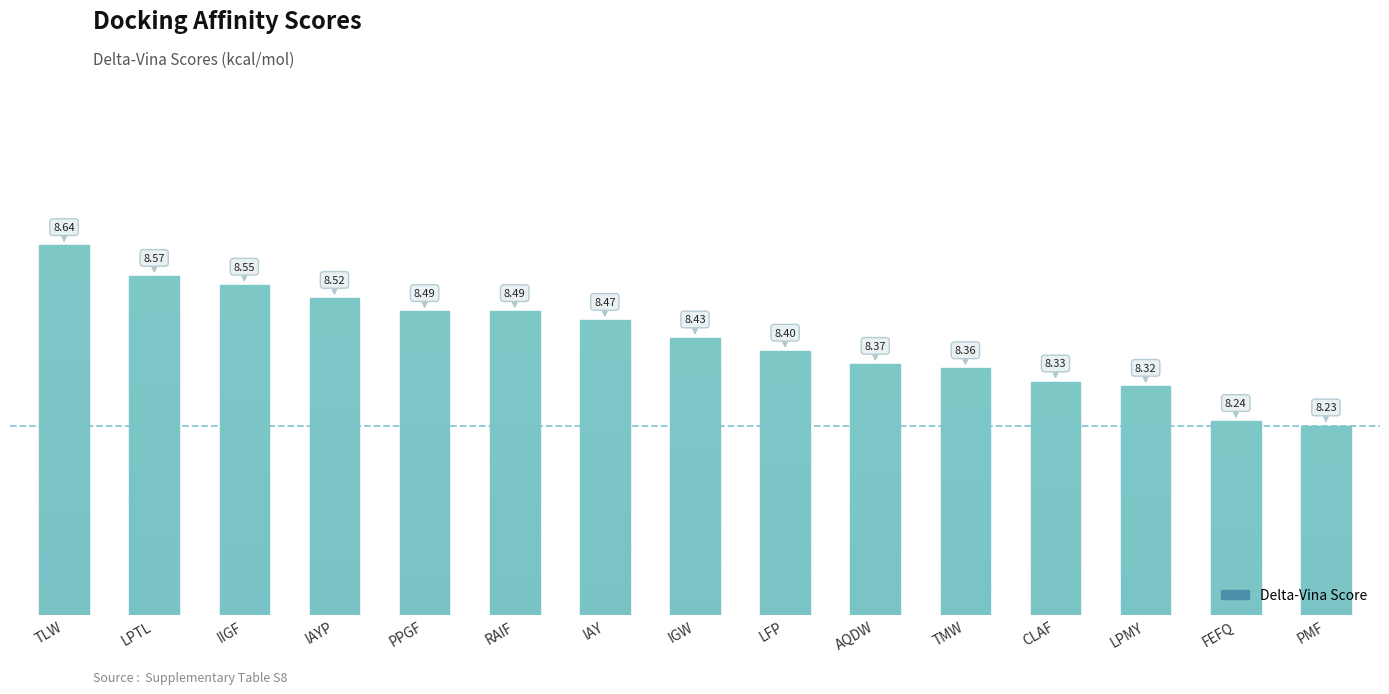

Approximately how many times larger is the value at LPMY compared to RAIF?

1.0